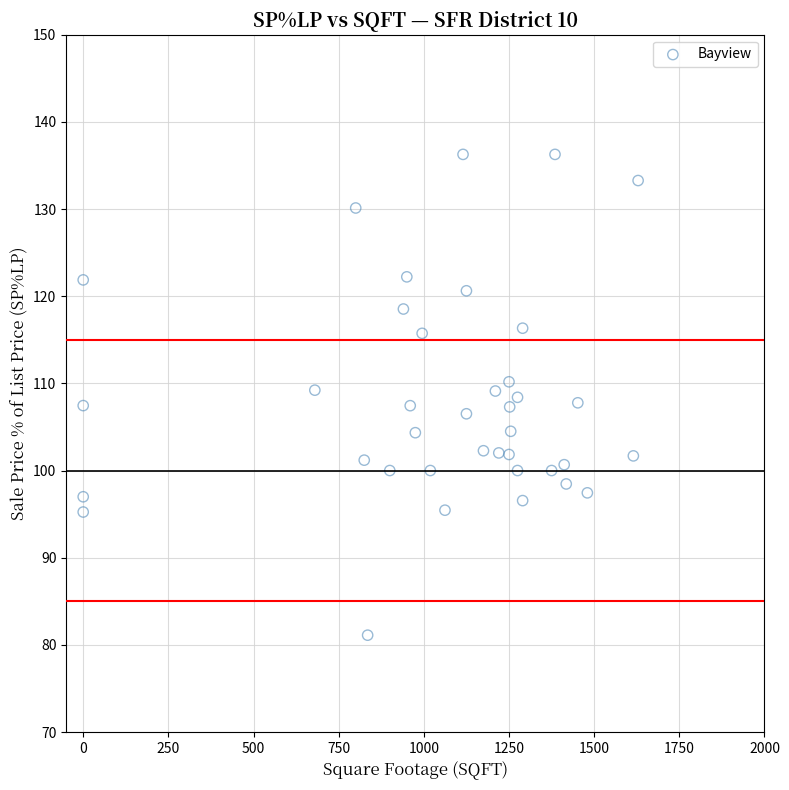

What is the range of X values (max minus min)?

1629.0